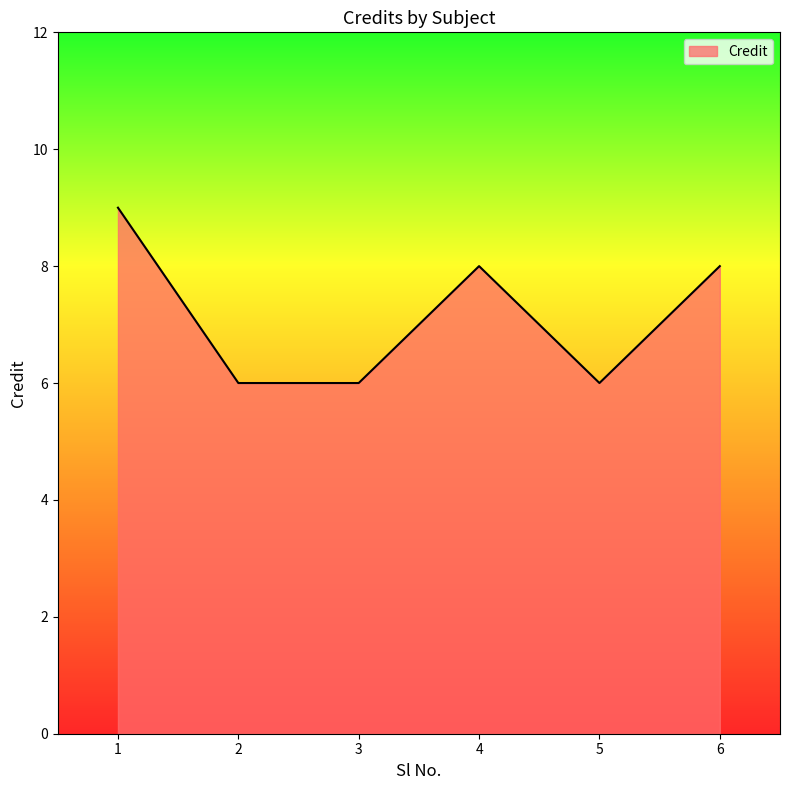

What is the difference between the maximum and second lowest values?

3